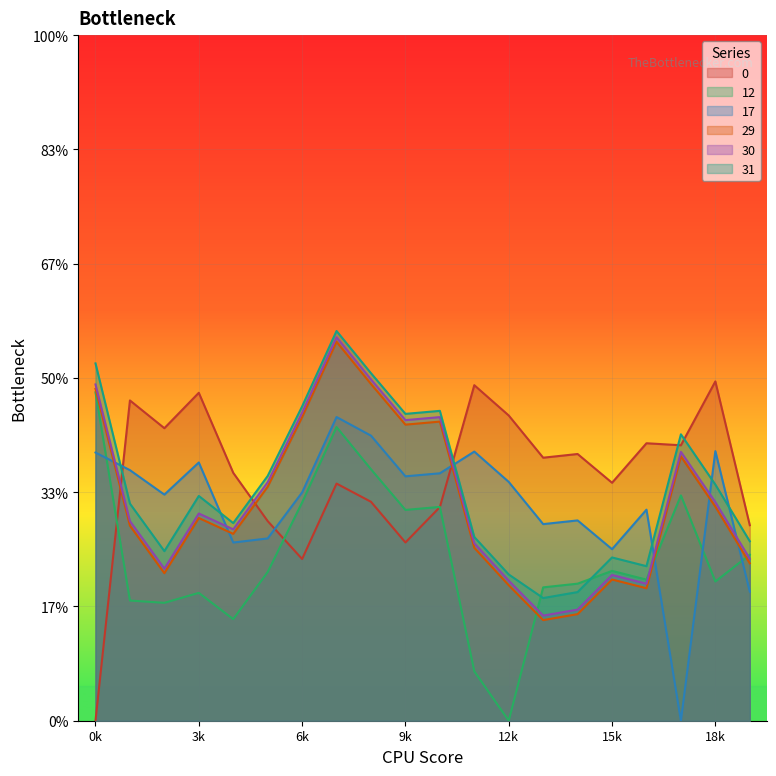

Reading left to right, list all the values displayed in this chart.

0: 0.0	7.9	7.3	8.1	6.1	5.0	4.0	5.9	5.4	4.4	5.3	8.3	7.6	6.5	6.6	5.9	6.9	6.8	8.4	4.8
12: 8.1	3.0	2.9	3.2	2.5	3.7	5.4	7.3	6.2	5.2	5.3	1.2	0.0	3.3	3.4	3.7	3.5	5.6	3.5	4.1
17: 6.7	6.2	5.6	6.4	4.4	4.5	5.7	7.5	7.1	6.1	6.1	6.7	5.9	4.9	5.0	4.3	5.2	0.0	6.7	3.2
29: 8.2	4.8	3.7	5.0	4.6	5.8	7.5	9.4	8.3	7.3	7.4	4.3	3.4	2.5	2.6	3.5	3.3	6.6	5.3	3.9
30: 8.3	4.9	3.8	5.1	4.7	5.9	7.6	9.5	8.5	7.5	7.5	4.4	3.5	2.6	2.8	3.6	3.4	6.7	5.4	4.0
31: 8.9	5.4	4.2	5.6	4.9	6.1	7.8	9.7	8.6	7.6	7.7	4.6	3.6	3.0	3.2	4.0	3.8	7.1	5.9	4.5